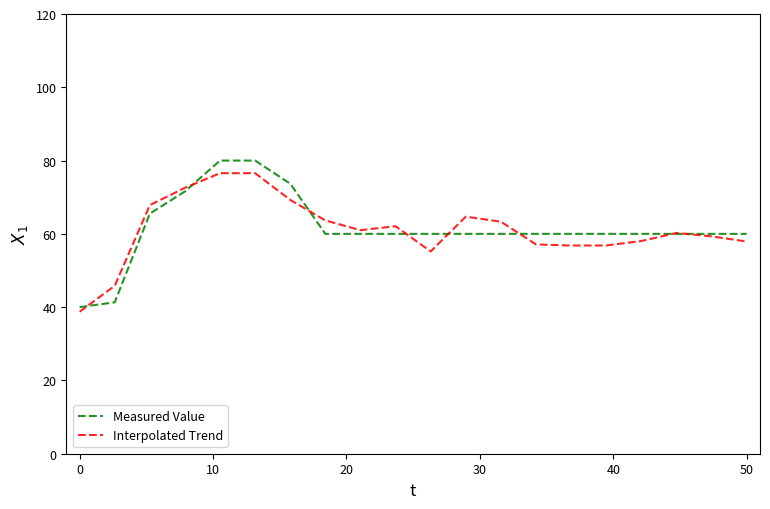

Which series has the largest range (max minus min)?

Measured Value